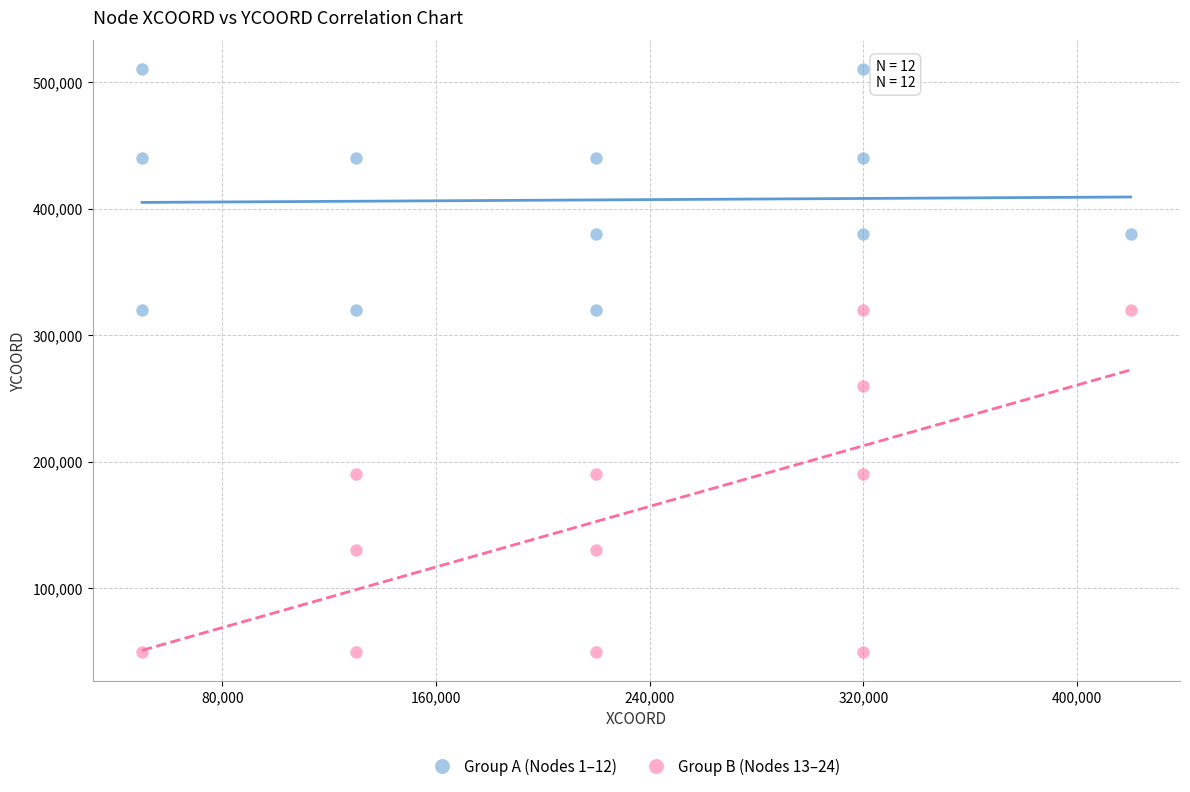

Which series contains the lowest Y value?

Group B (Nodes 13–24)